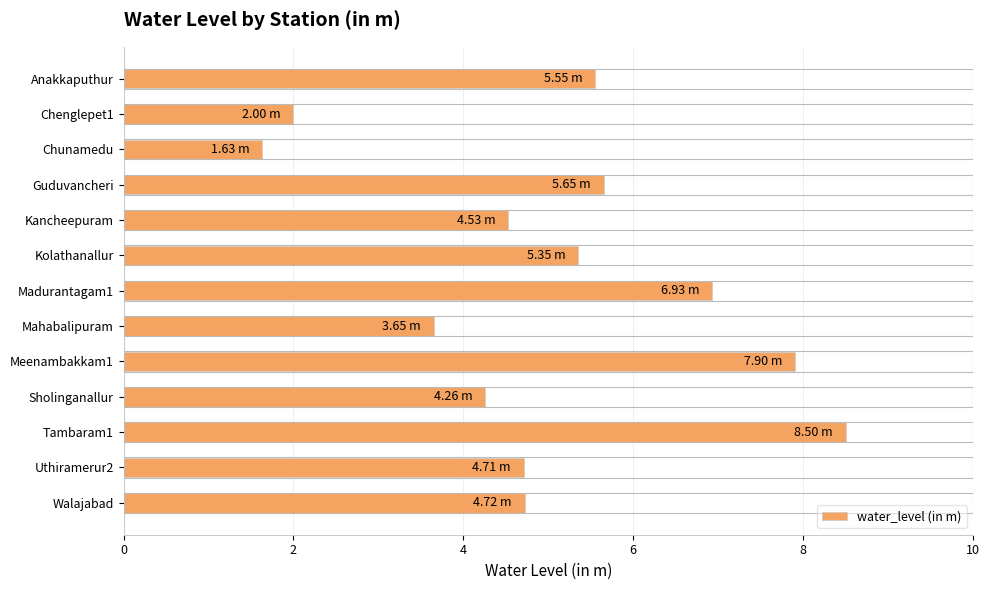

What is the sum of all values?

65.4